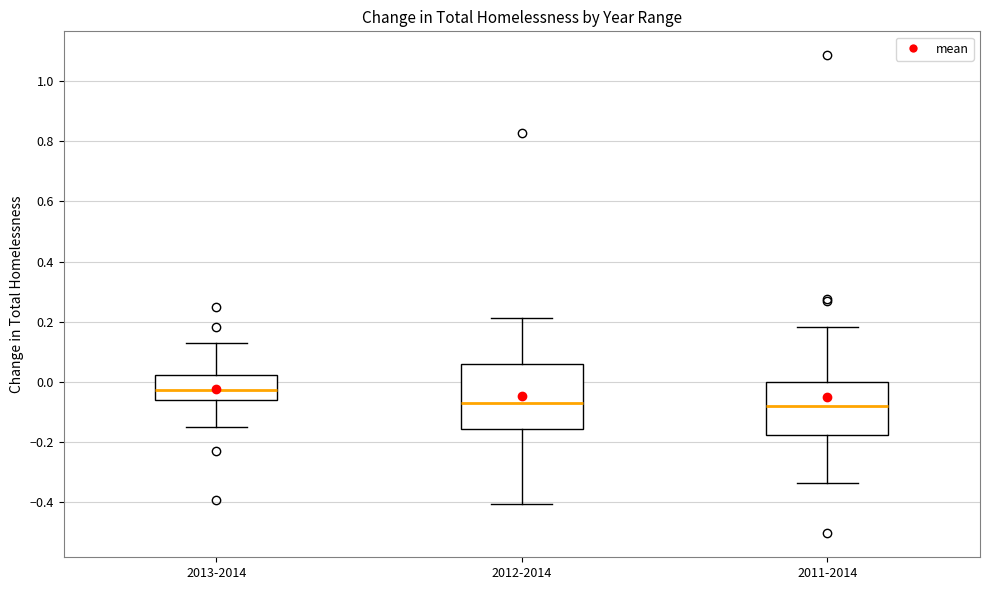

Reading left to right, transcribe this box plot: for each box, give where its median line is, the range the box spans, and where its two whiskers end, as read against the y-axis. The values are not printed on the chart, so give them approximately, as read against the axis.

2013-2014: median -0.02, box -0.06 to 0.02, whiskers -0.16 to 0.12
2012-2014: median -0.06, box -0.16 to 0.06, whiskers -0.40 to 0.22
2011-2014: median -0.08, box -0.18 to 0.00, whiskers -0.34 to 0.18